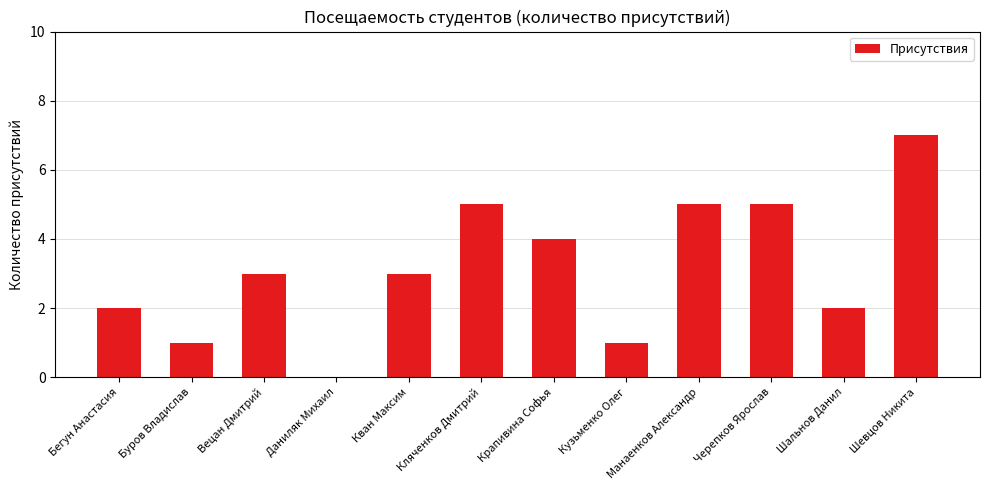

Count the values in the range 2 to 5.

8